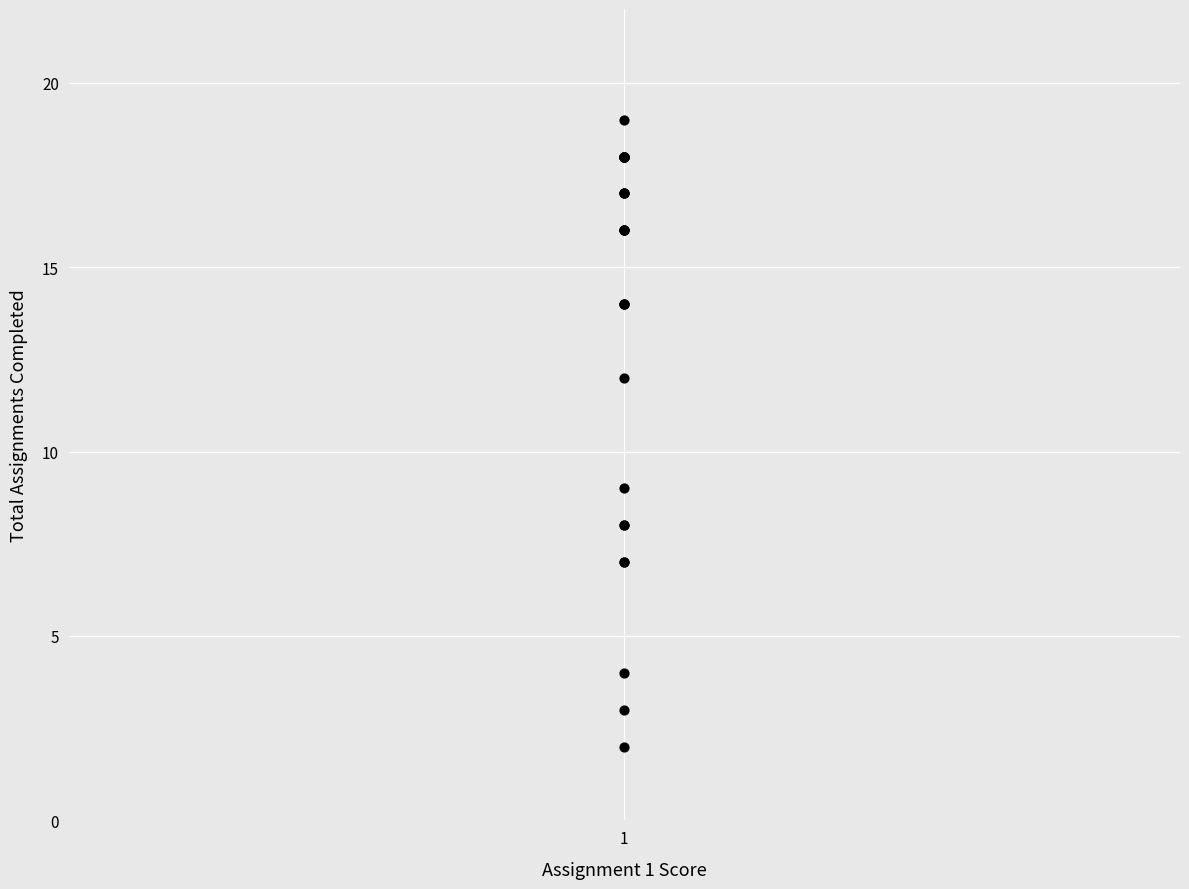

What Y value in the scatter plot is closest to 10?

9